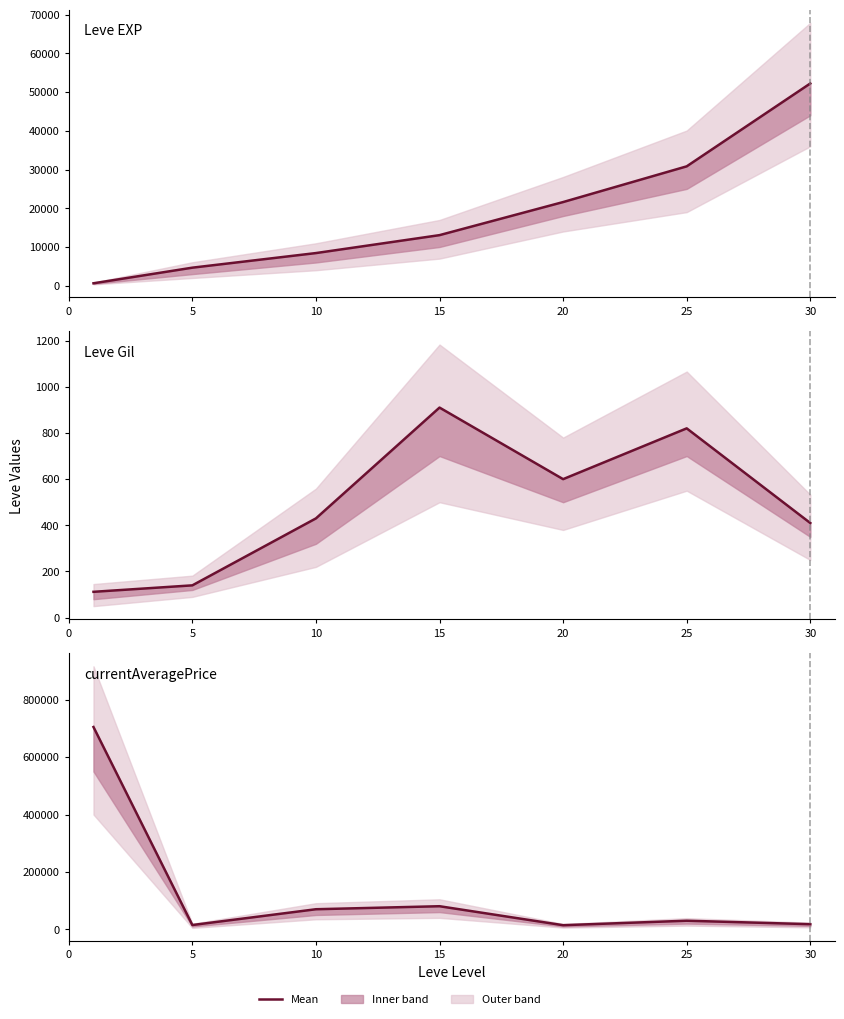

How many data points does each series have?

7